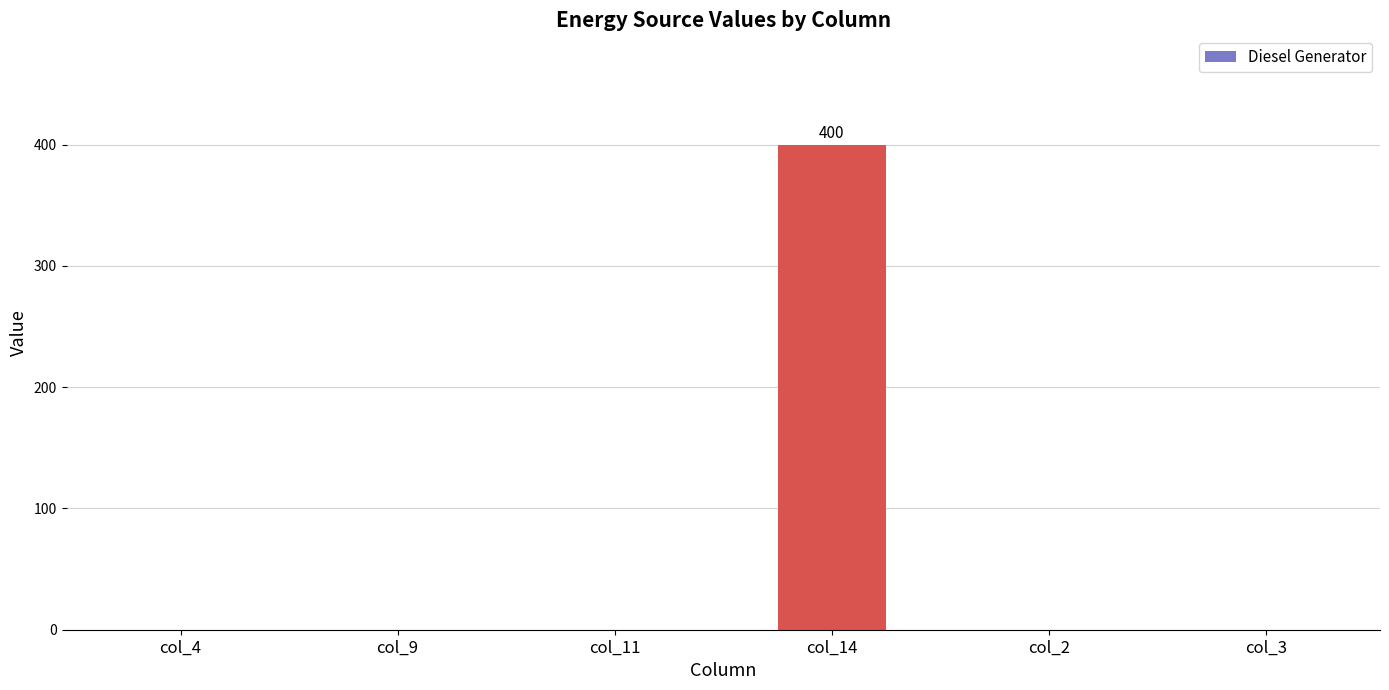

Which has a higher value, col_11 or col_14?

col_14